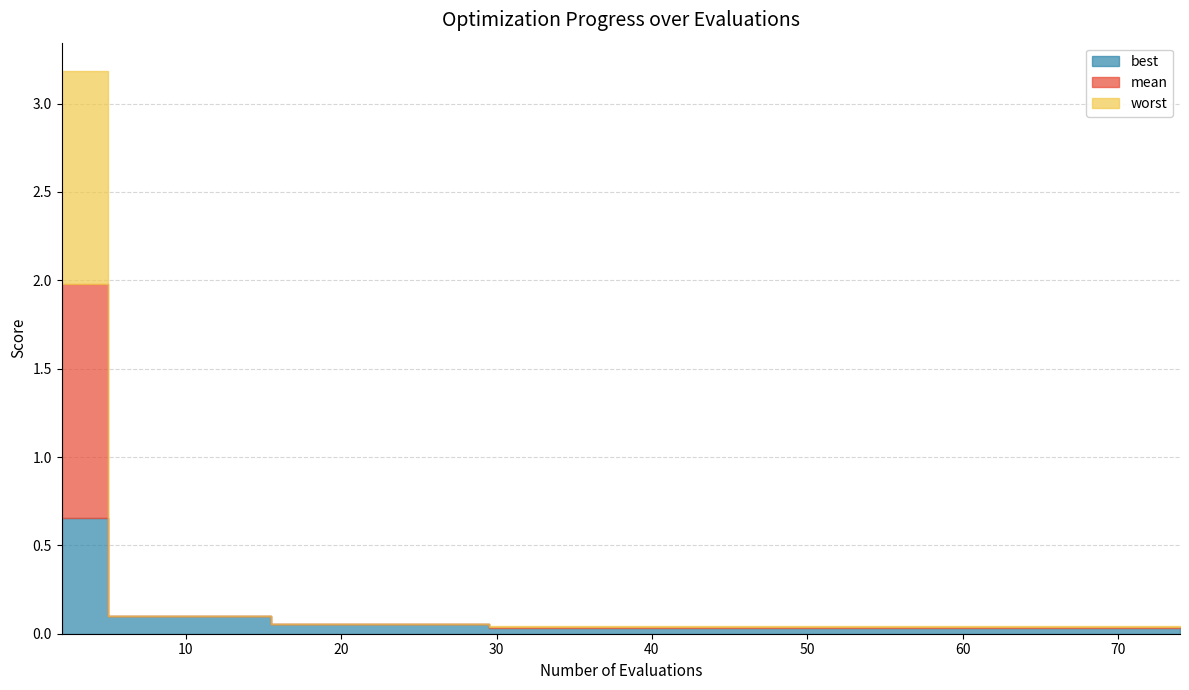

What is the average value of the mean series?

0.3